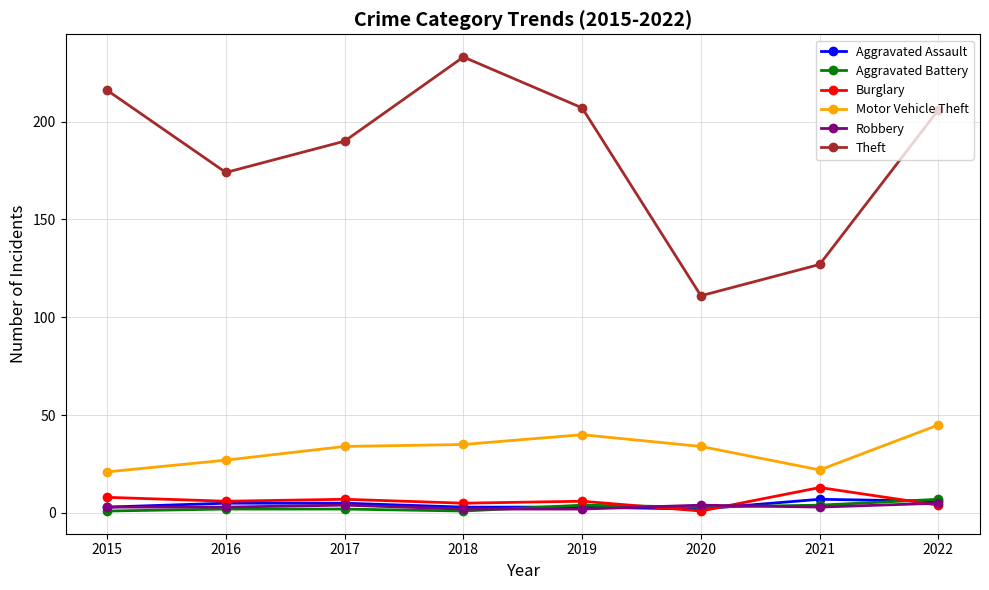

How many interior local peaks does the Theft series have?

1